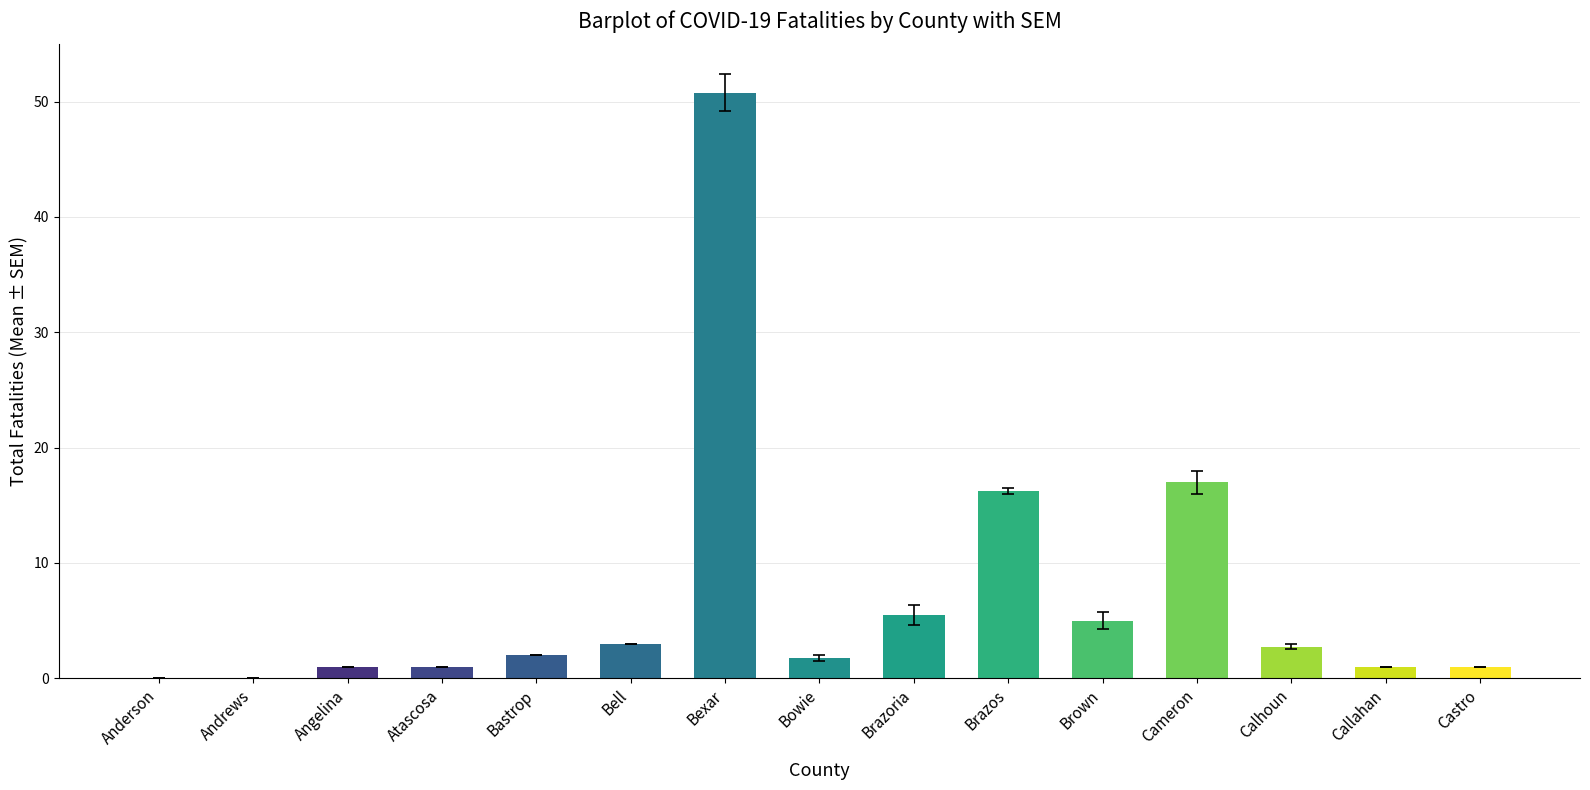

What is the sum of the values at Bastrop and Calhoun?

4.8